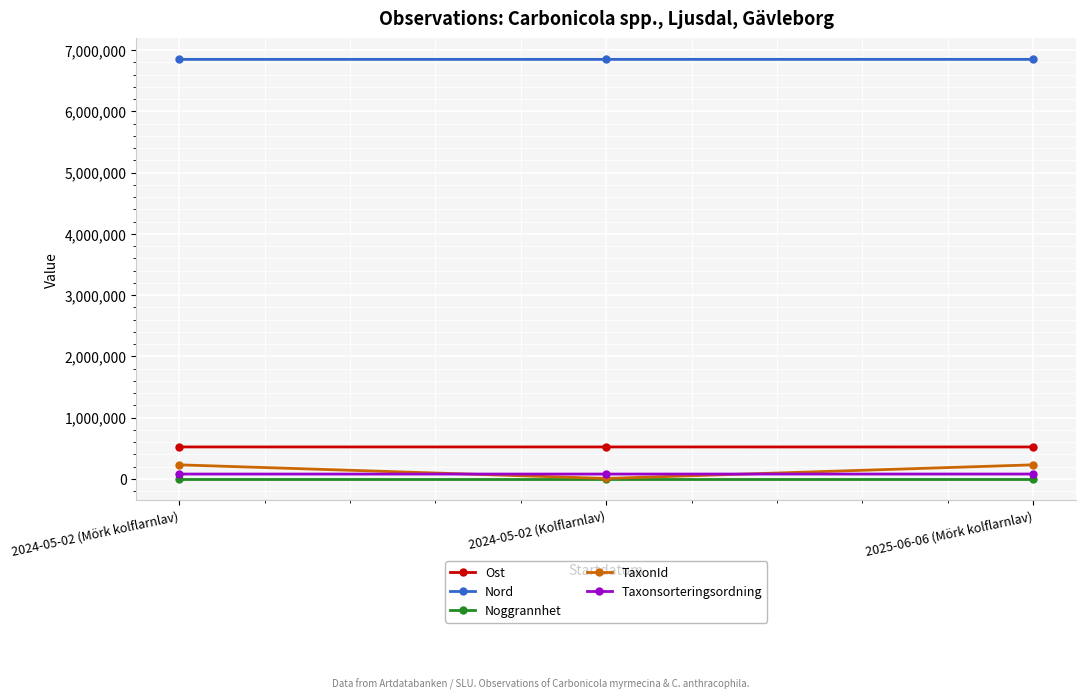

At which label is Taxonsorteringsordning closest to 78477?

2024-05-02 (Mörk kolflarnlav)